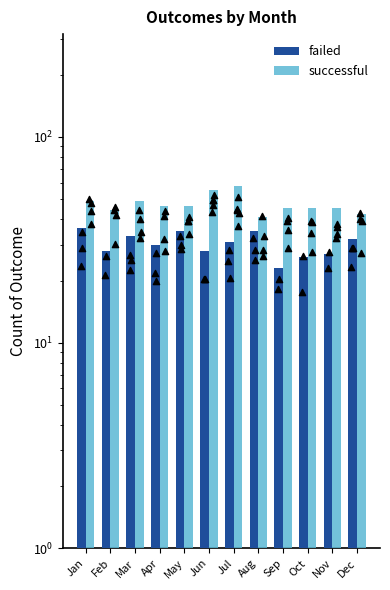

Which series has the largest Y range (max minus min)?

successful